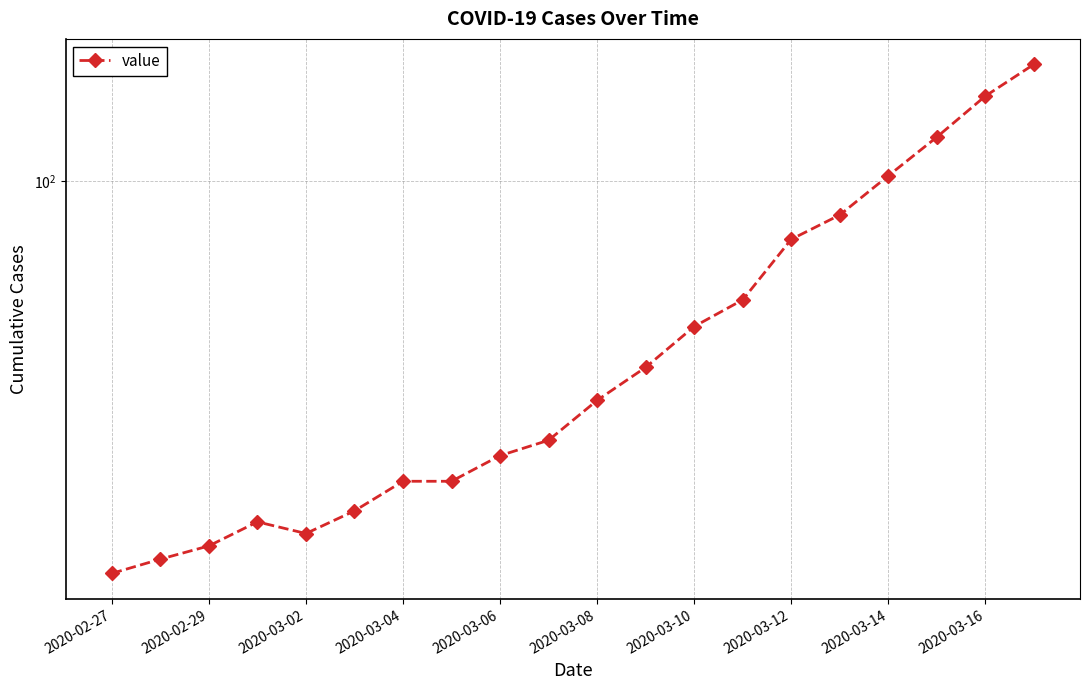

Does the chart display data point markers on the line(s)?

Yes